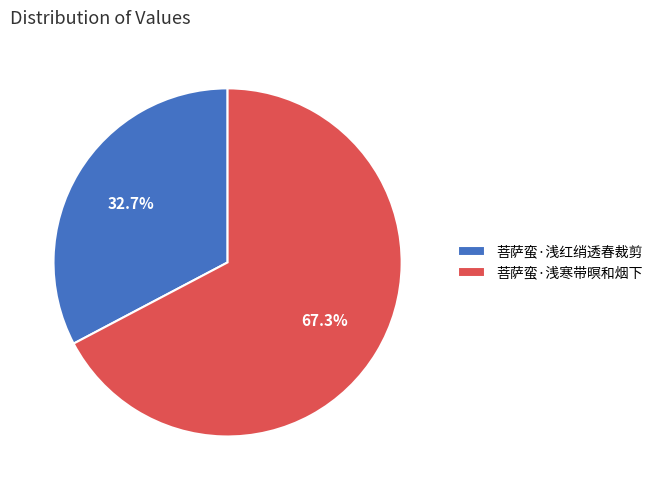

To the nearest percent, what is the combined percentage of 菩萨蛮·浅红绡透春裁剪 and 菩萨蛮·浅寒带暝和烟下?

100%